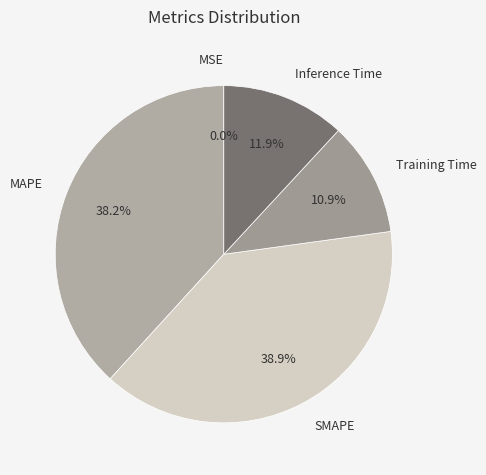

To the nearest percent, what portion does Training Time represent?

11%